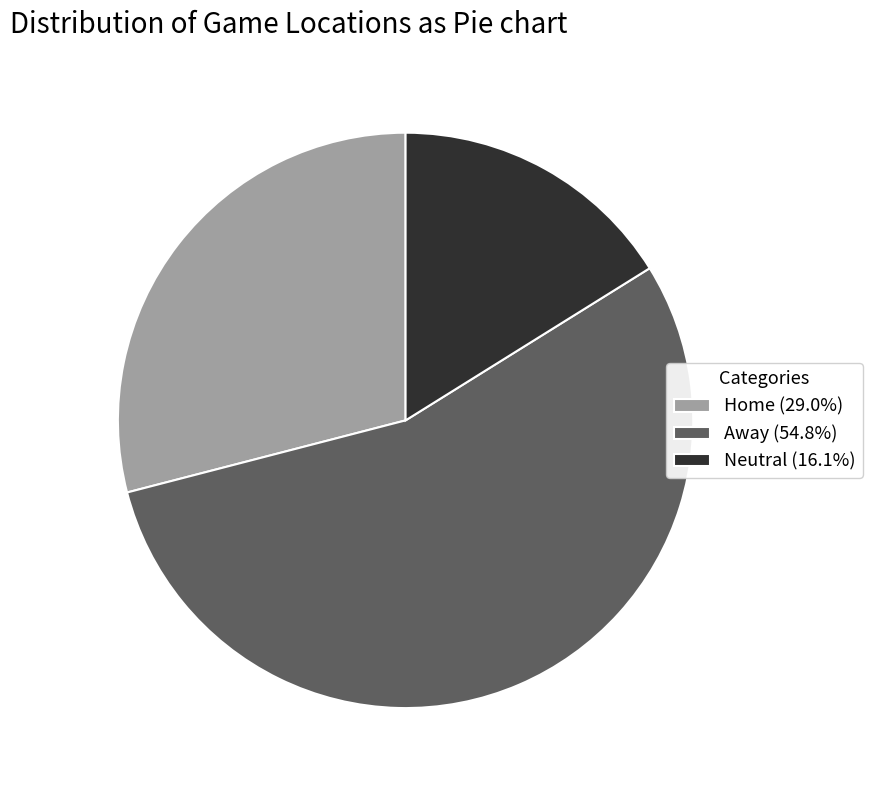

Count the number of slices in the pie.

3